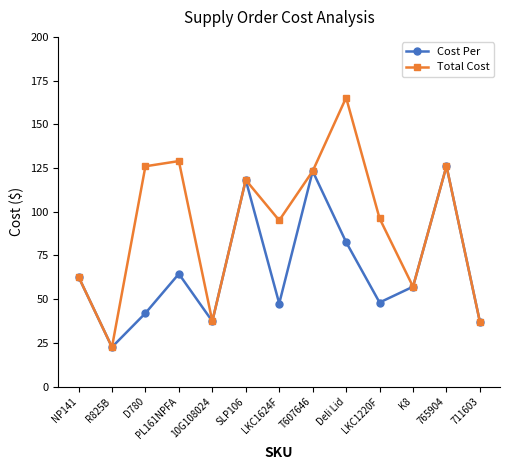

Count the number of categories in the chart.

13